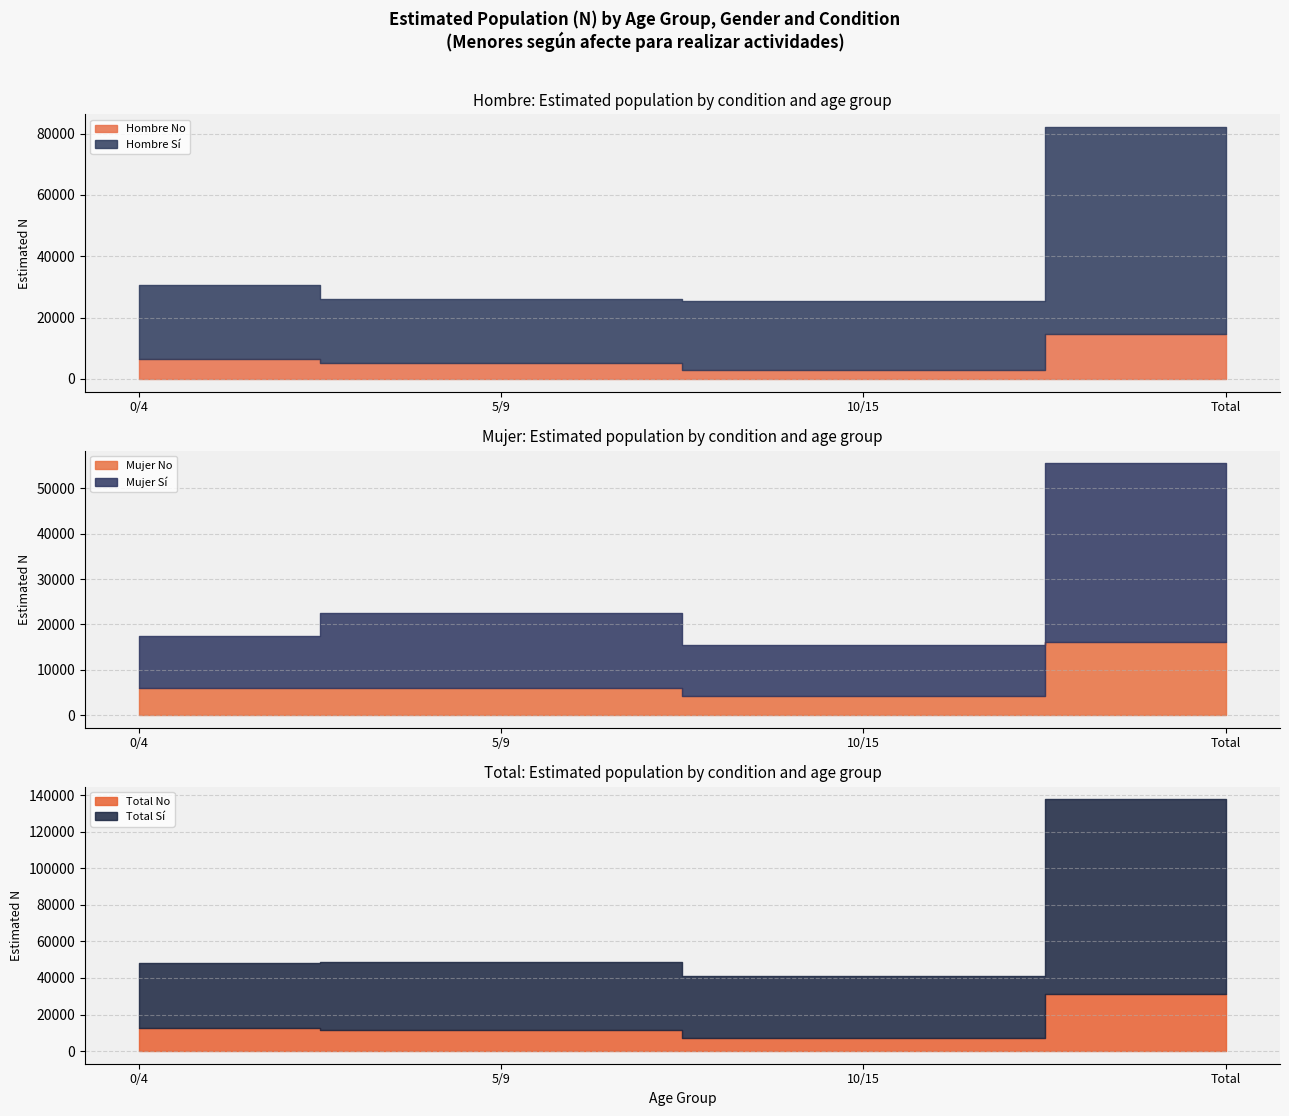

What is the difference between the highest and lowest values at Total?

91927